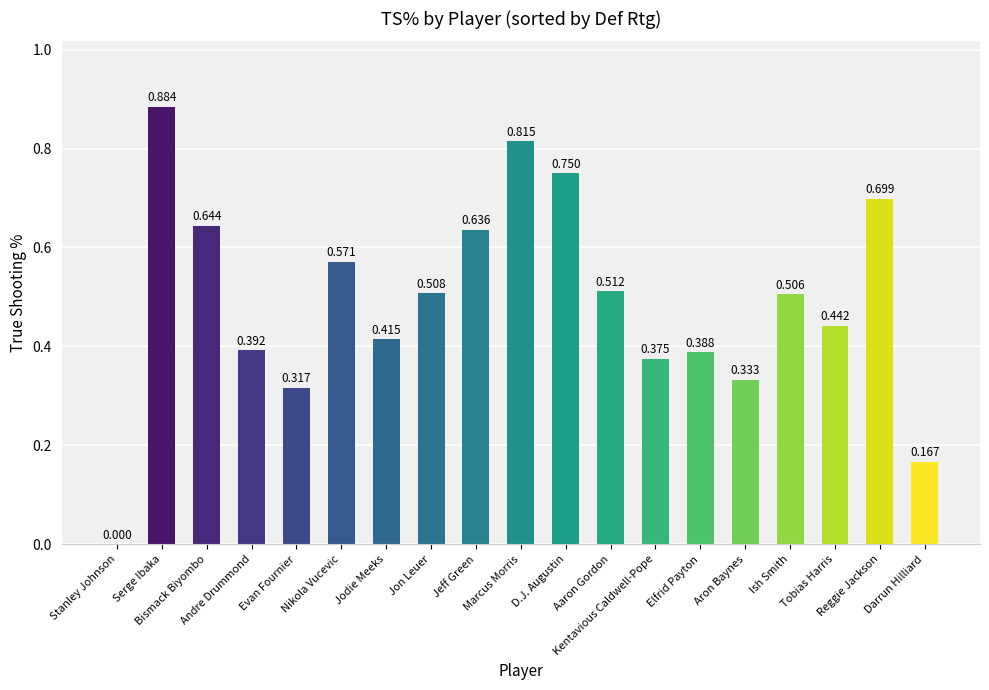

What is the sum of the values at Reggie Jackson and Tobias Harris?

1.1